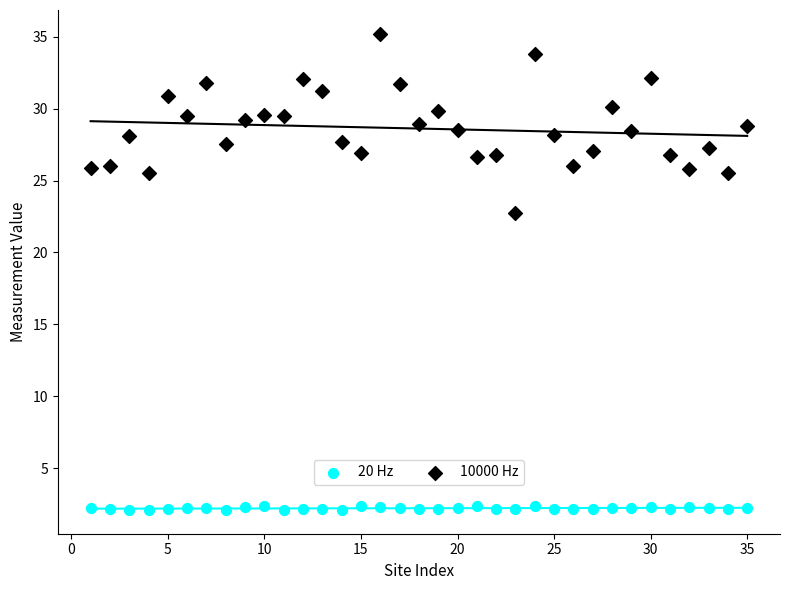

Across all series, what Y value is closest to 18?

22.7